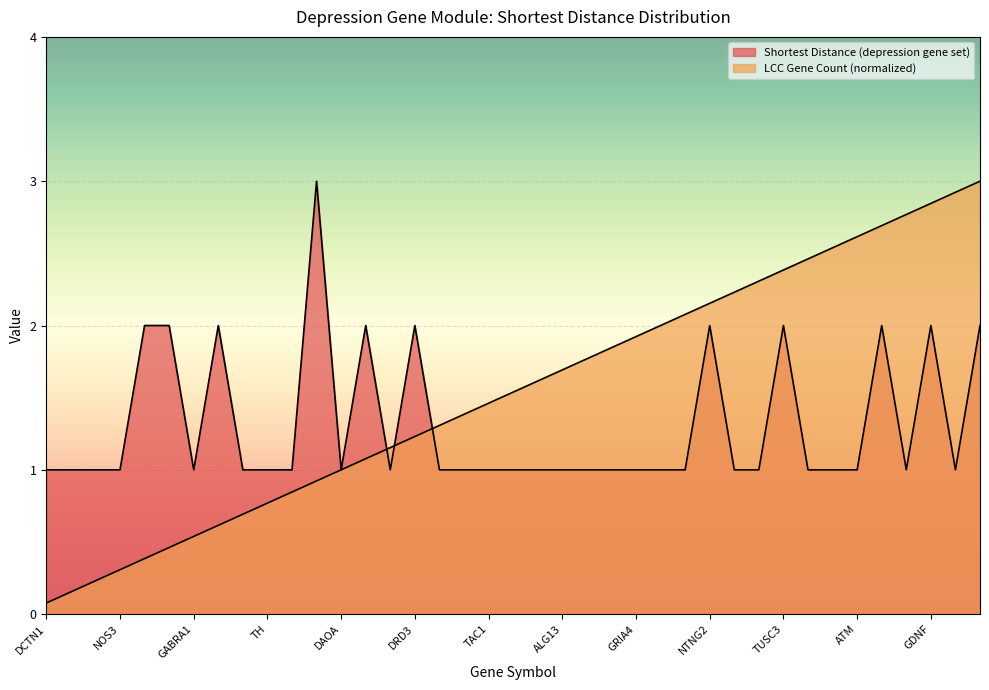

Between CNR1 and FMR1, which is larger?

CNR1